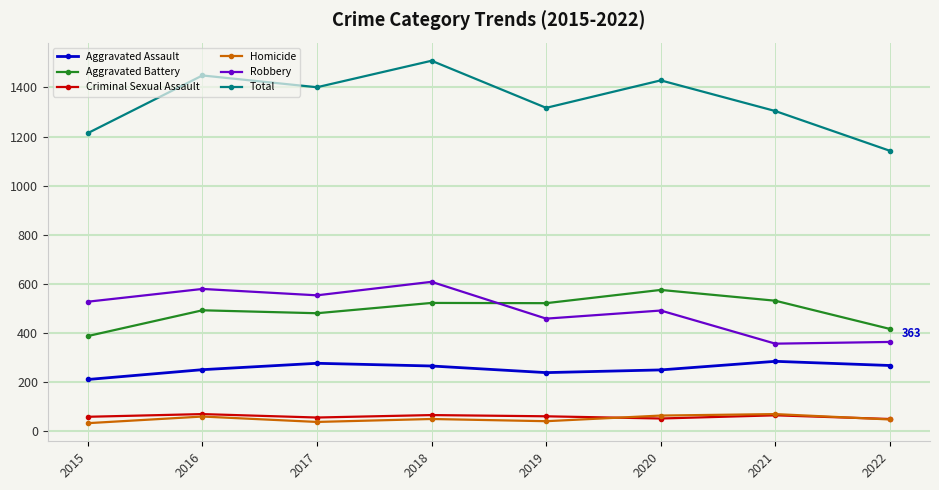

The value of Aggravated Assault at 2015 is 363. True or false?

False